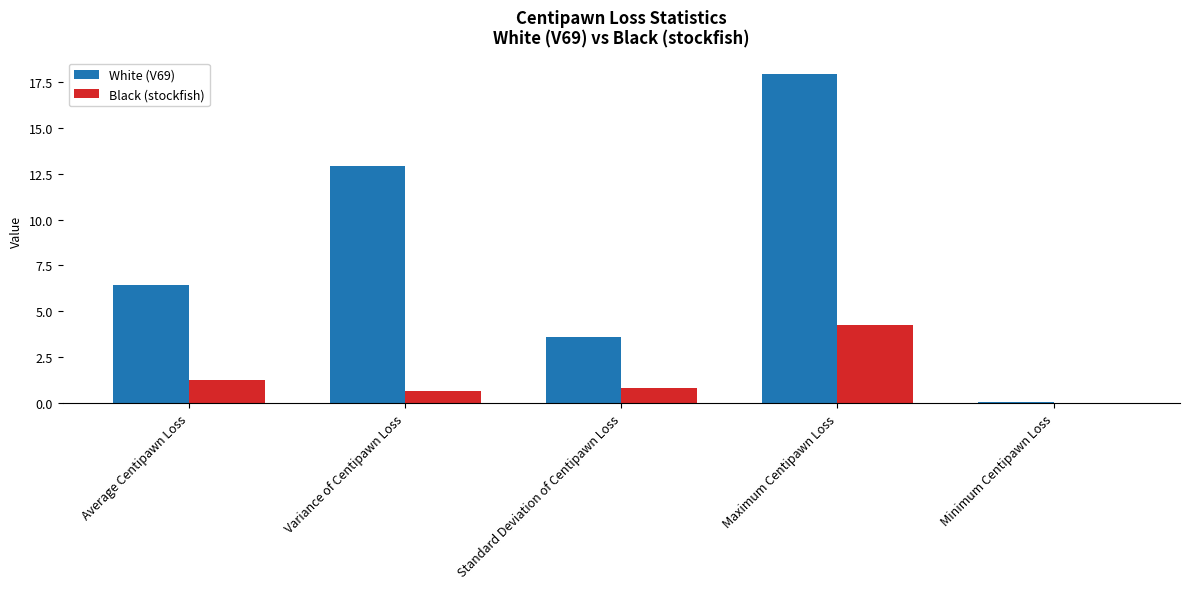

What is the highest value of the White (V69) series?

17.9